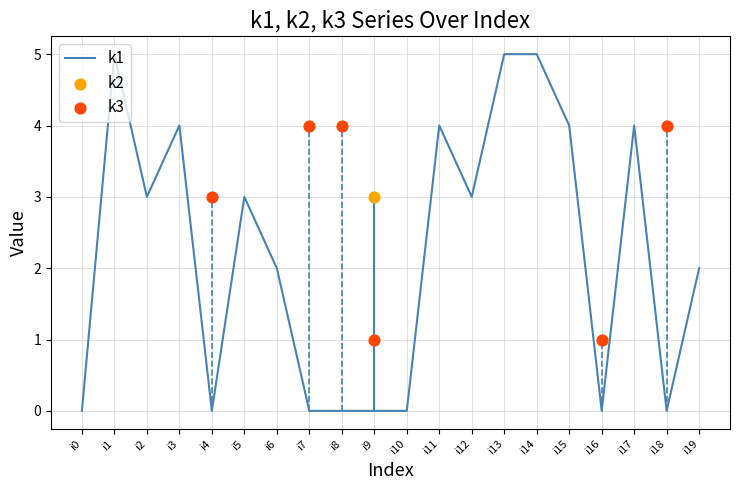

Which series reaches the maximum Y coordinate?

k1